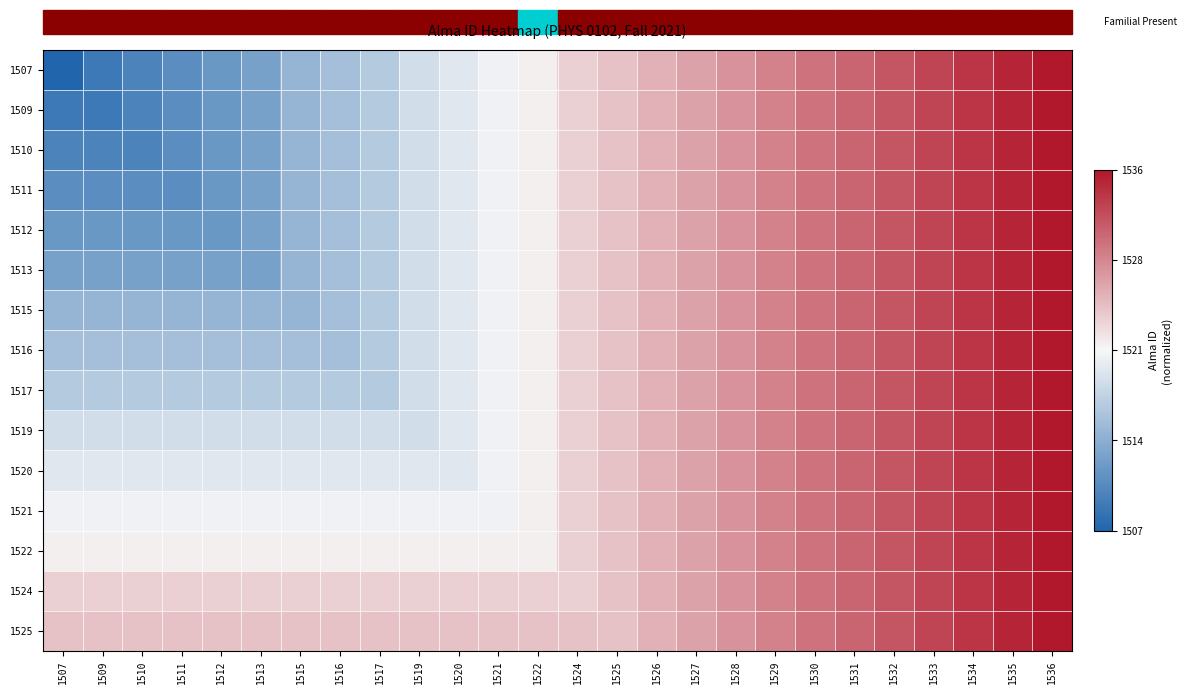

How many distinct data groups are displayed?

15